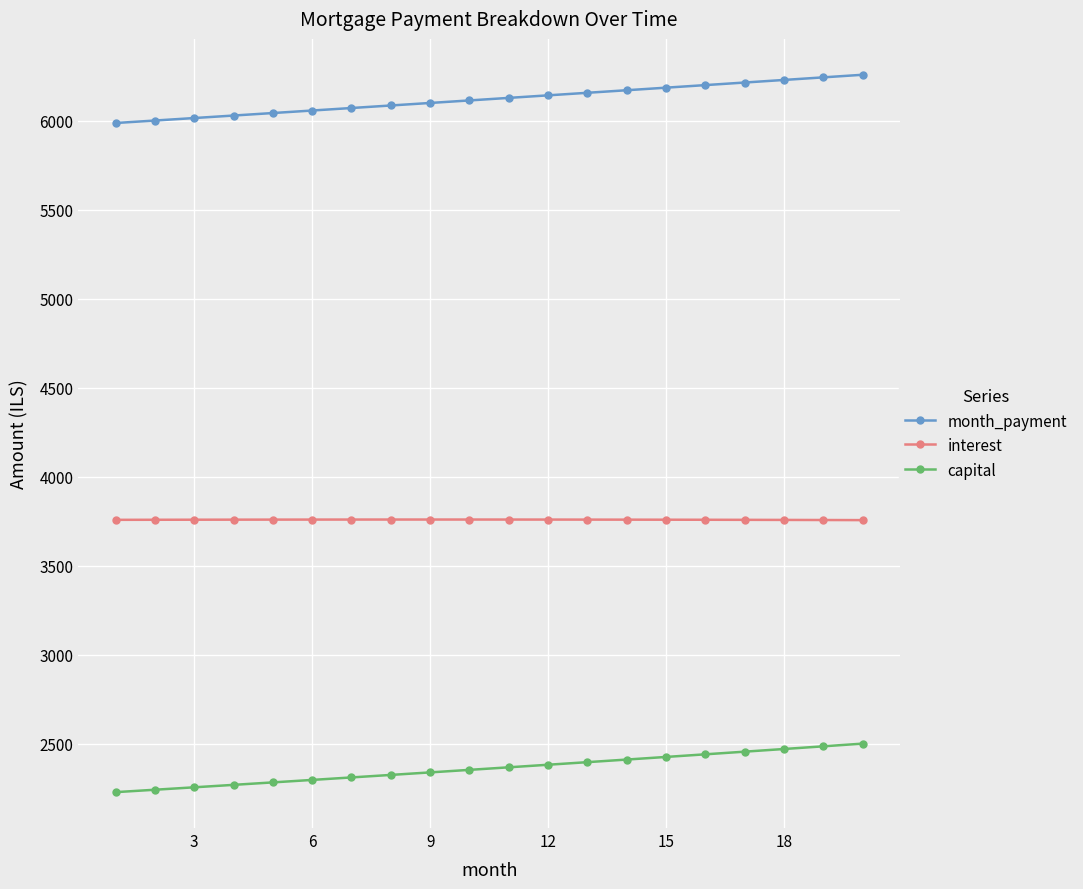

What is the highest value of the month_payment series?

6258.9